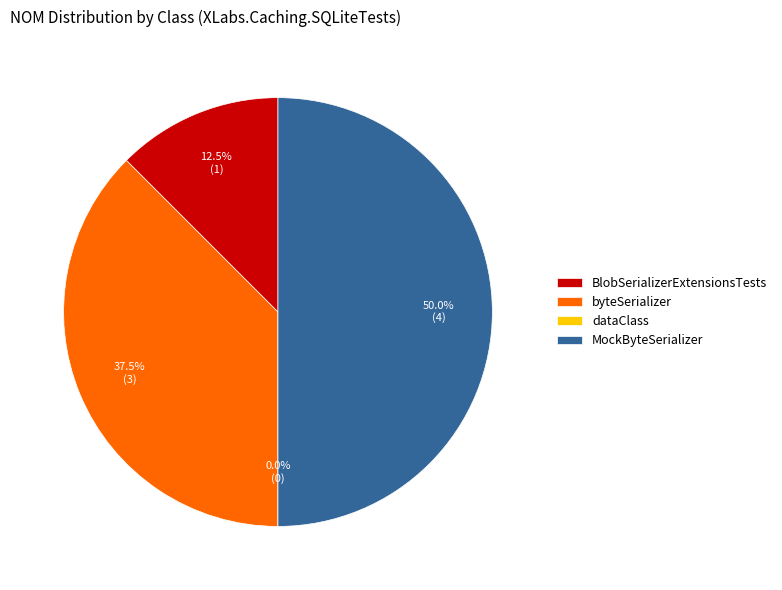

Does MockByteSerializer account for over 50% of the chart?

No